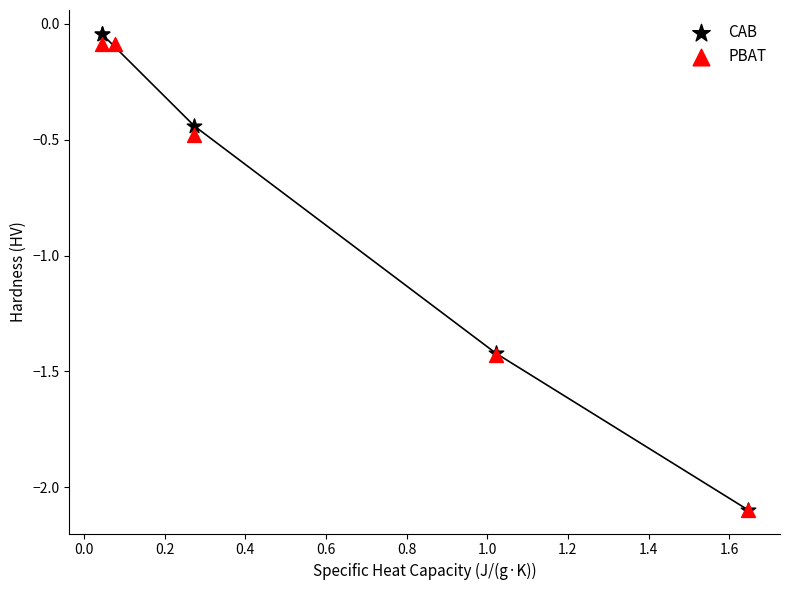

Which series has the widest spread of Y values?

CAB